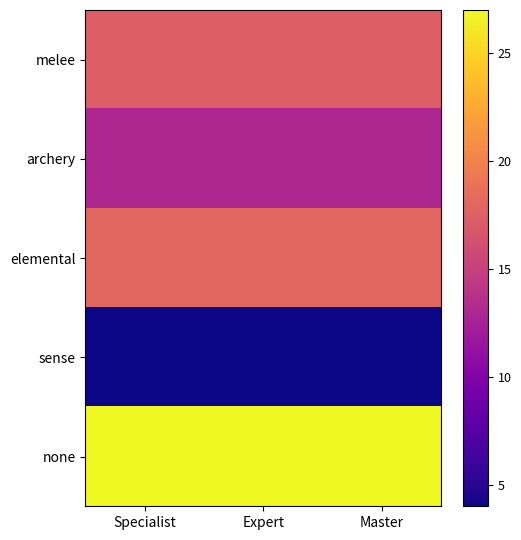

How many distinct data groups are displayed?

5